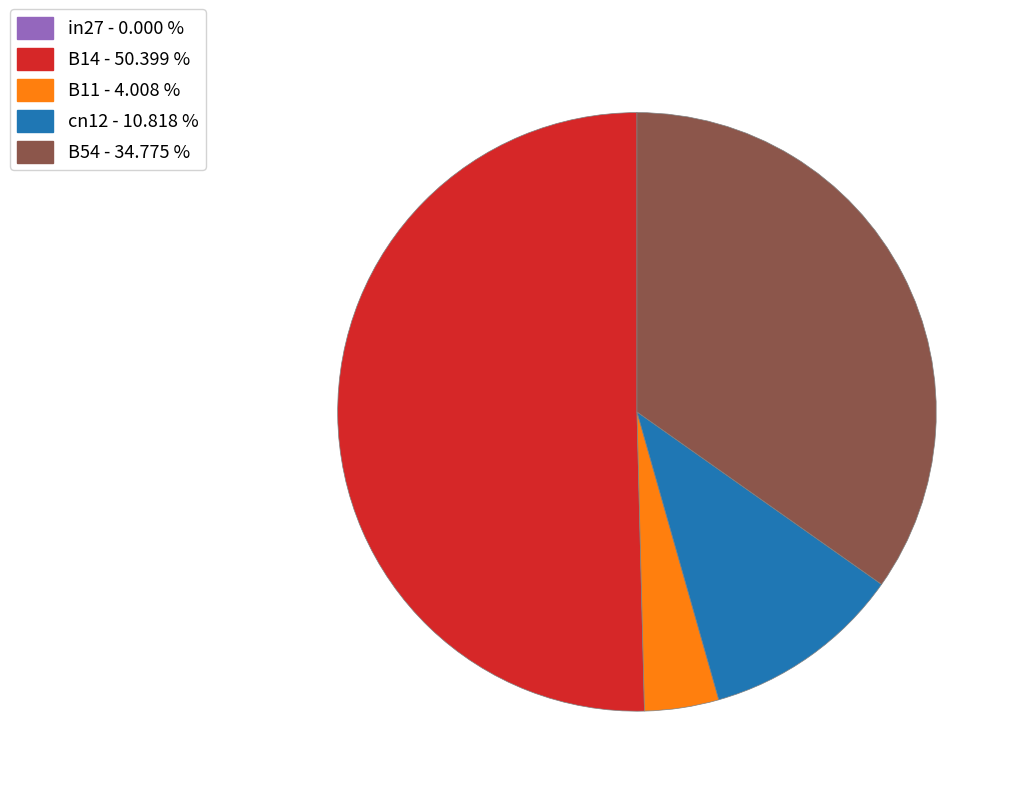

Which slice represents more than half of the pie?

B14